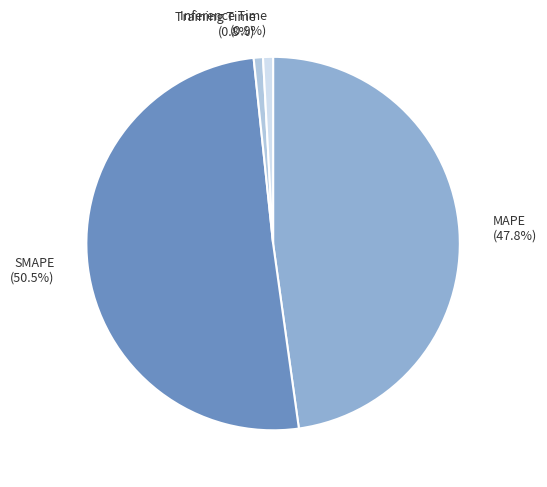

Is there a majority slice in this chart?

Yes